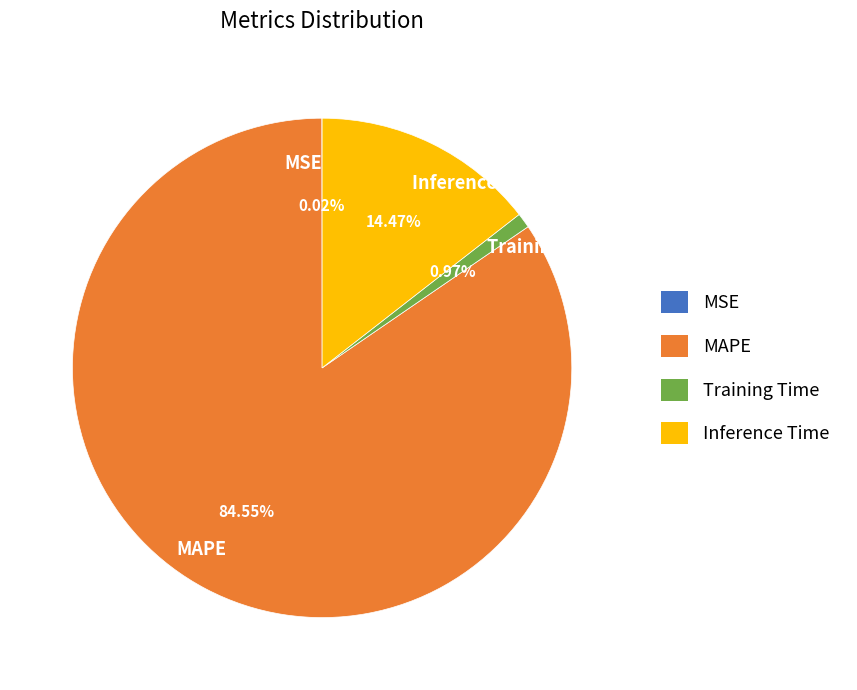

To the nearest percent, what percentage of the pie is Inference Time?

14%